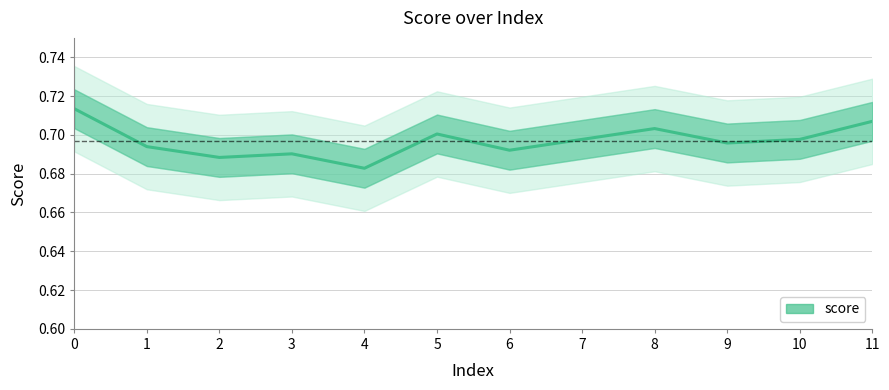

List the labels in order of value, largest first.

0, 11, 8, 5, 7, 10, 9, 1, 6, 3, 2, 4